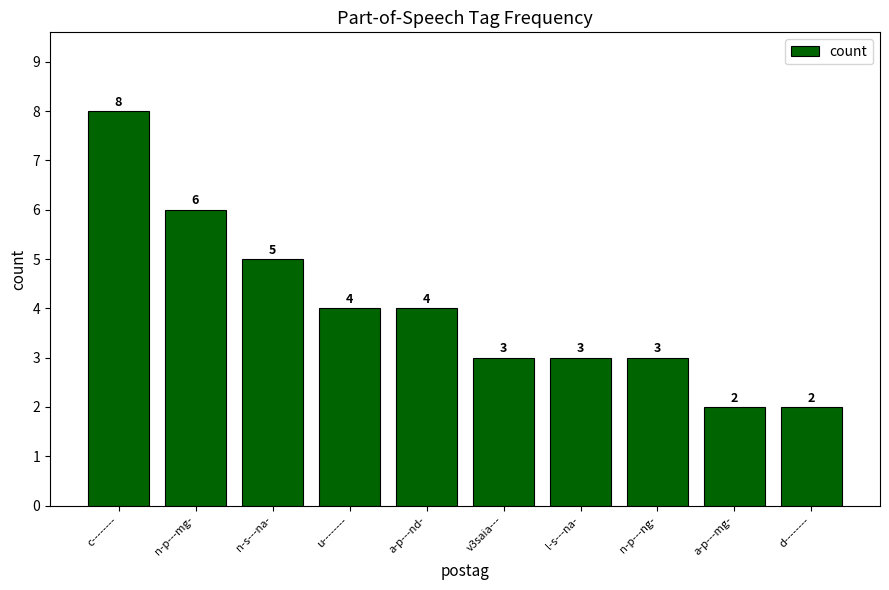

Which category has the highest value across all series?

c--------